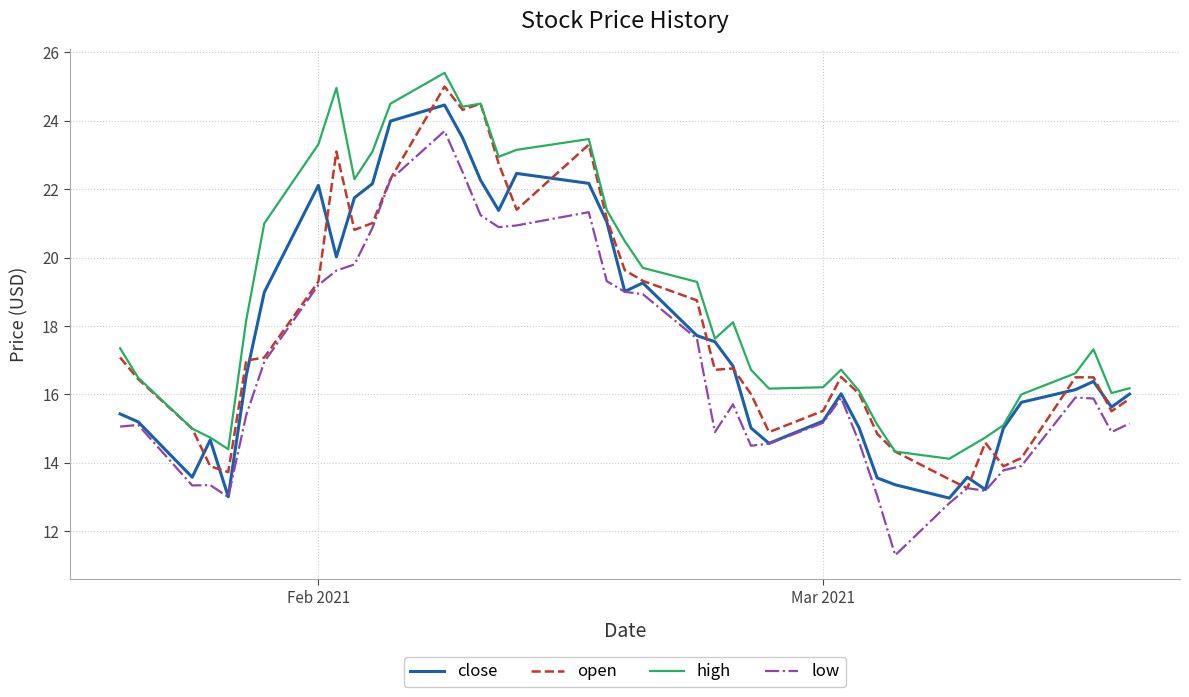

True or false: low and high cross at least once.

False